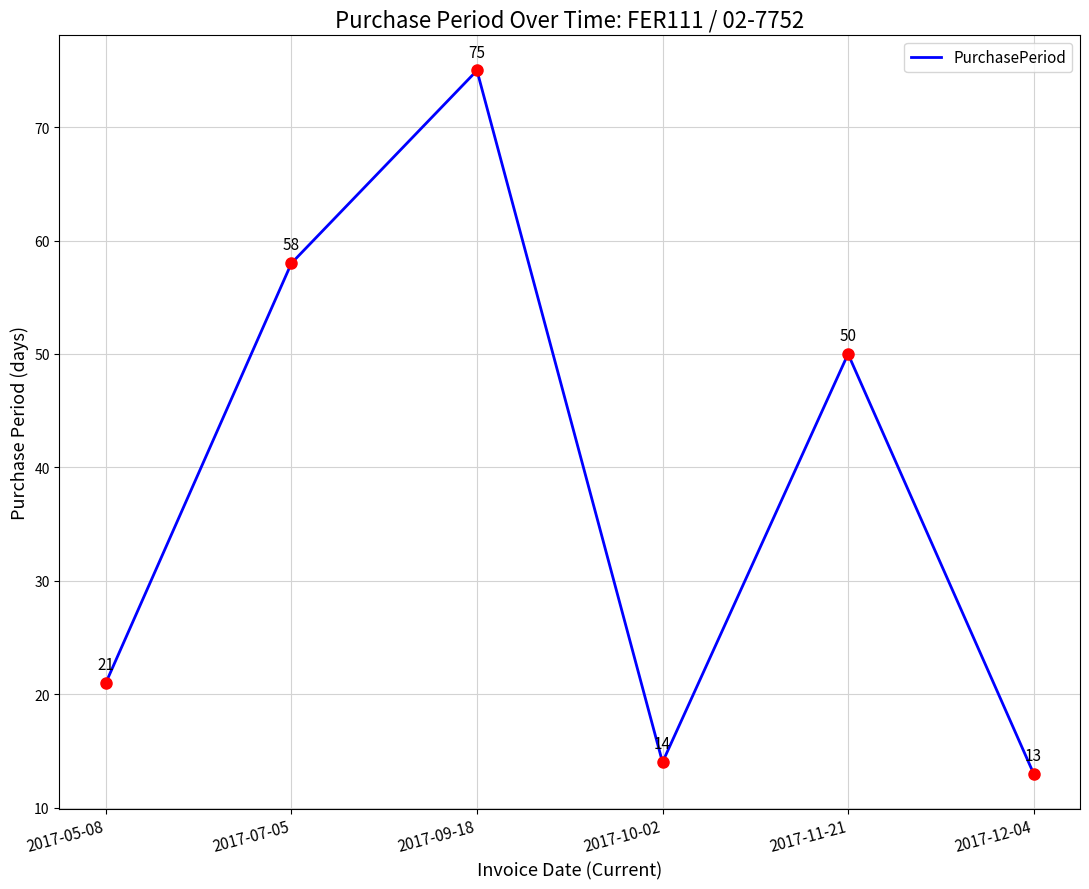

Which has a higher value, 2017-12-04 or 2017-10-02?

2017-10-02